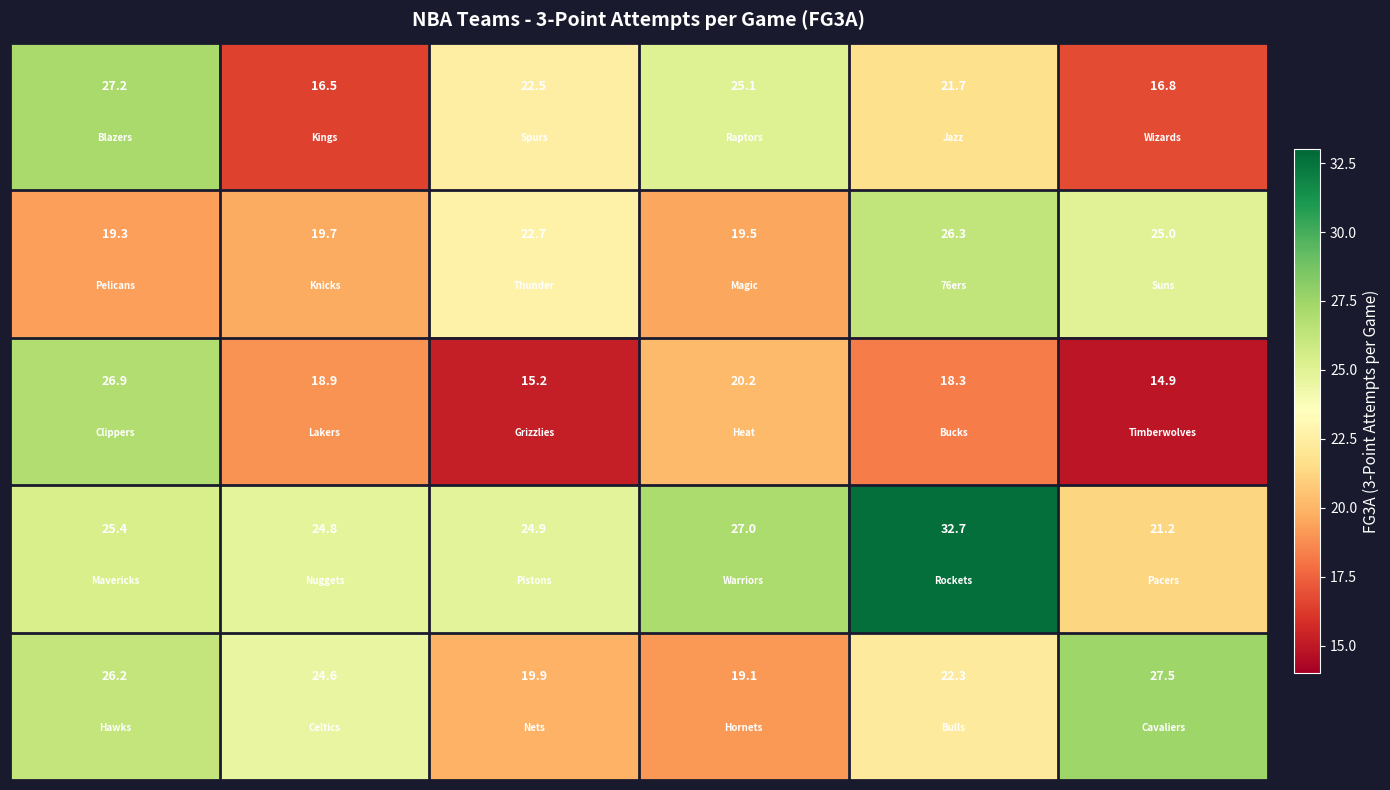

What is the greatest value displayed?

32.7